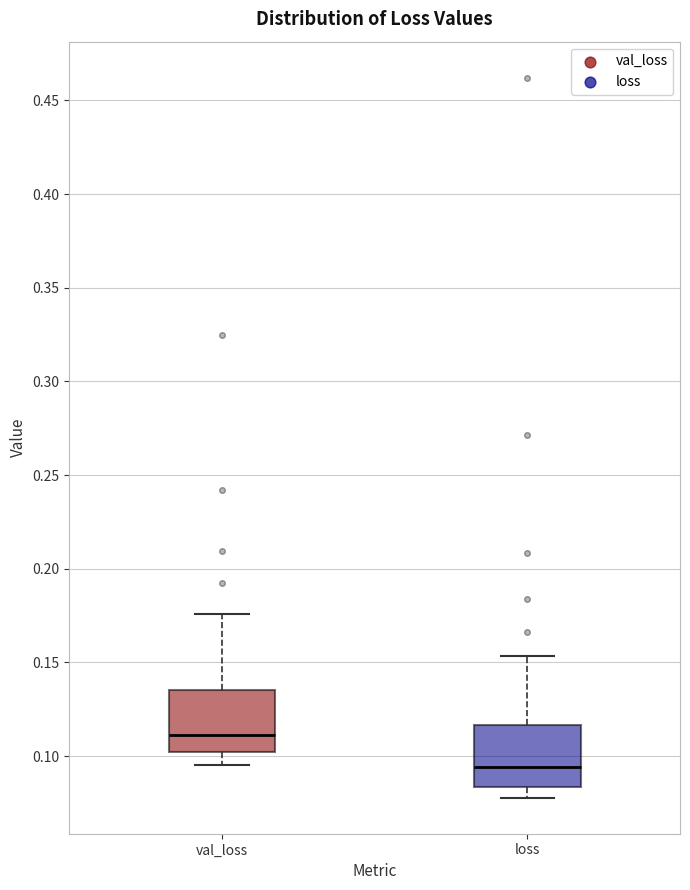

Which box has the lowest median line?

loss